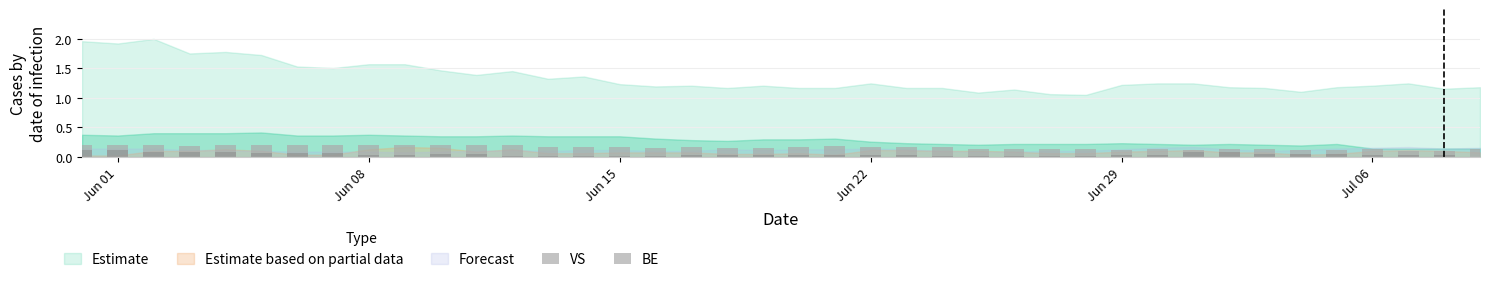

What is the sum of the VS values at Jun 29 and 8?

0.4